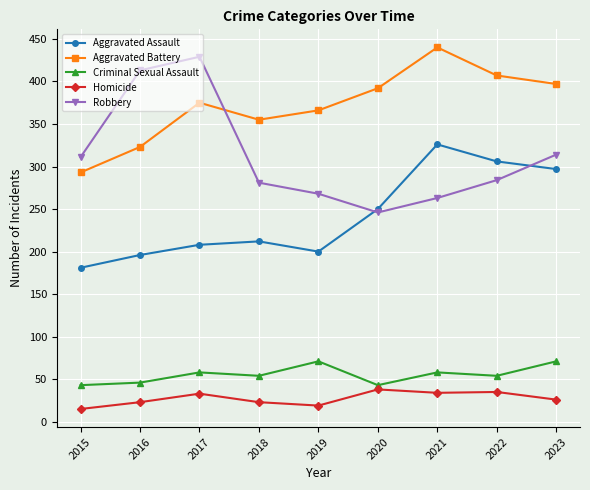

What is the value of the Homicide point at the 2nd from the left?

23